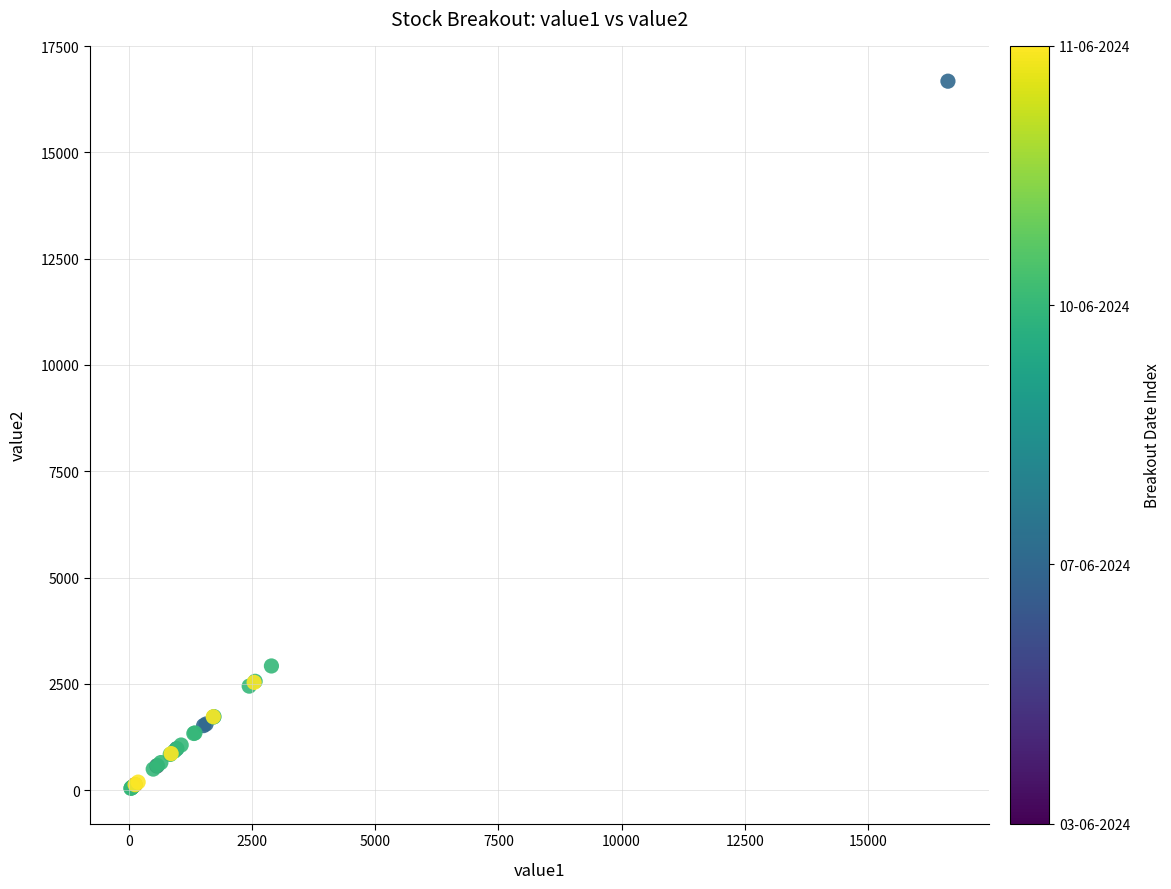

What Y value in the scatter plot is closest to 8358?

2921.0